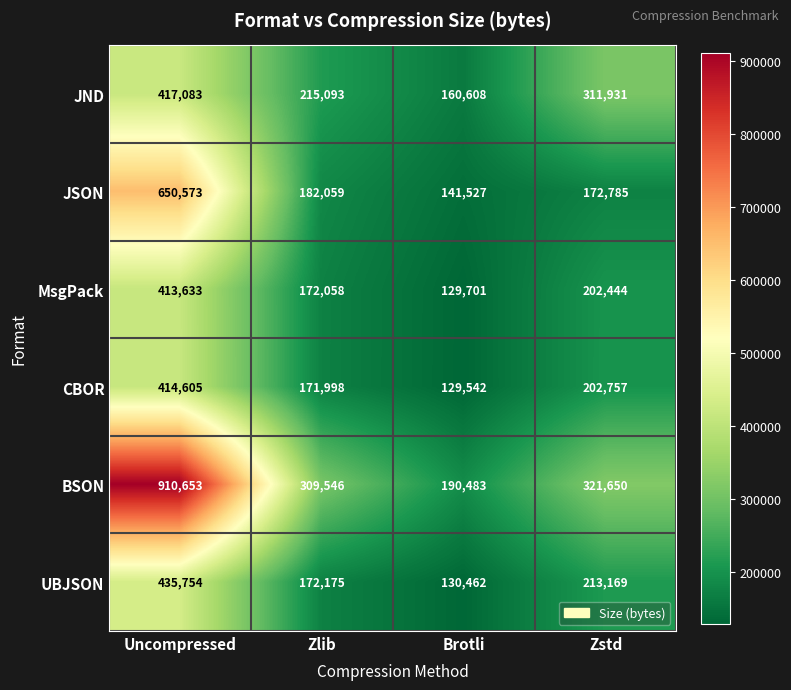

What is the maximum value shown in the chart?

910653